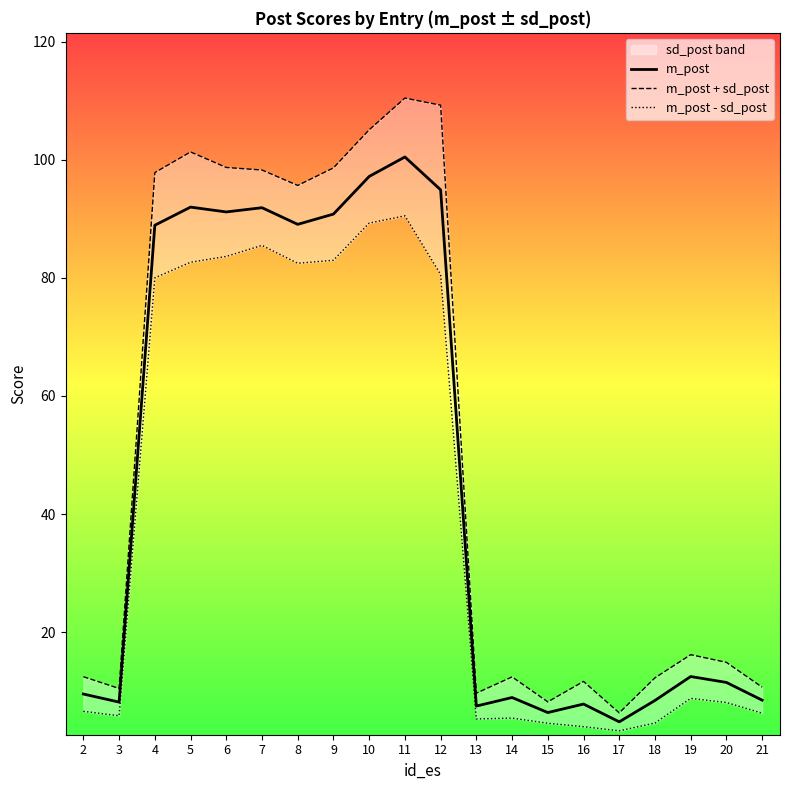

Is the value of m_post + sd_post at 9 greater than the value of m_post - sd_post at 2?

Yes